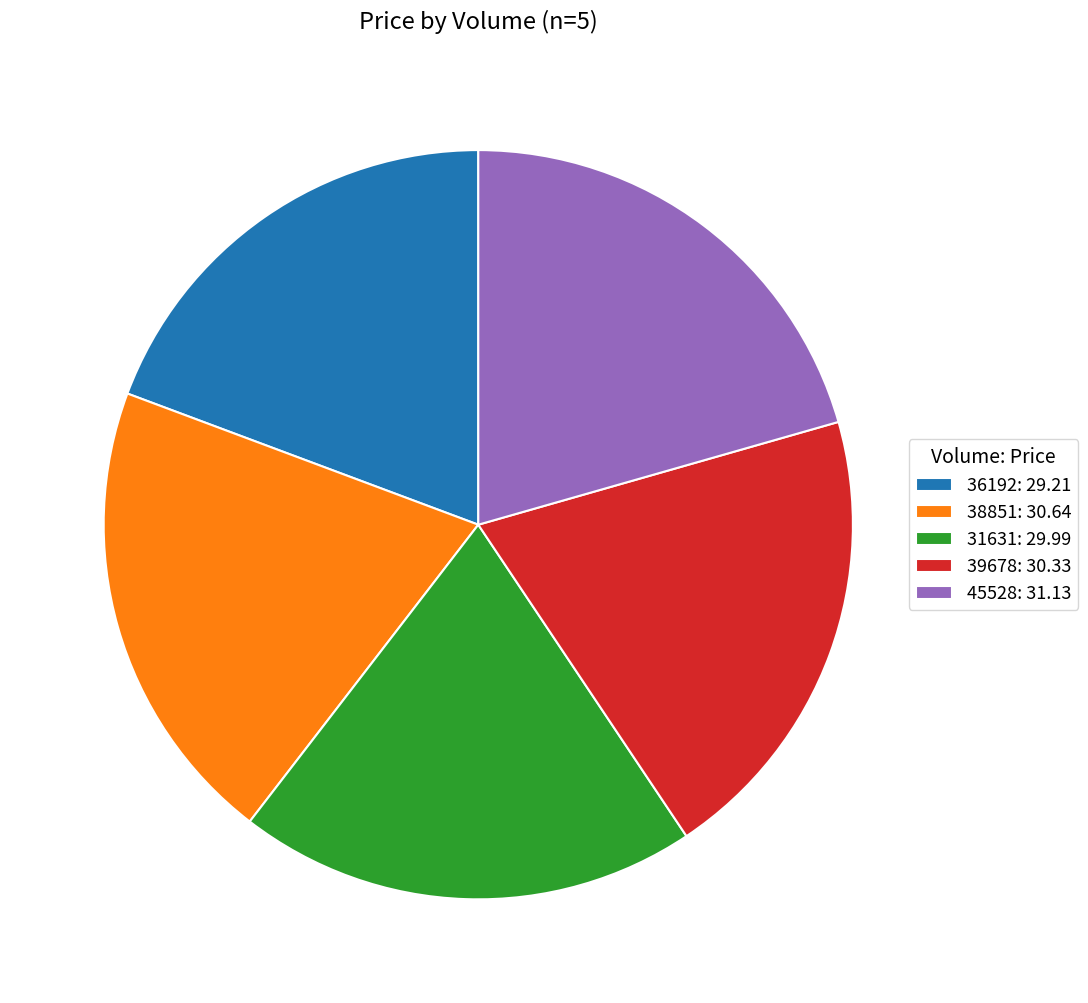

Which category has the smallest portion of the pie?

36192